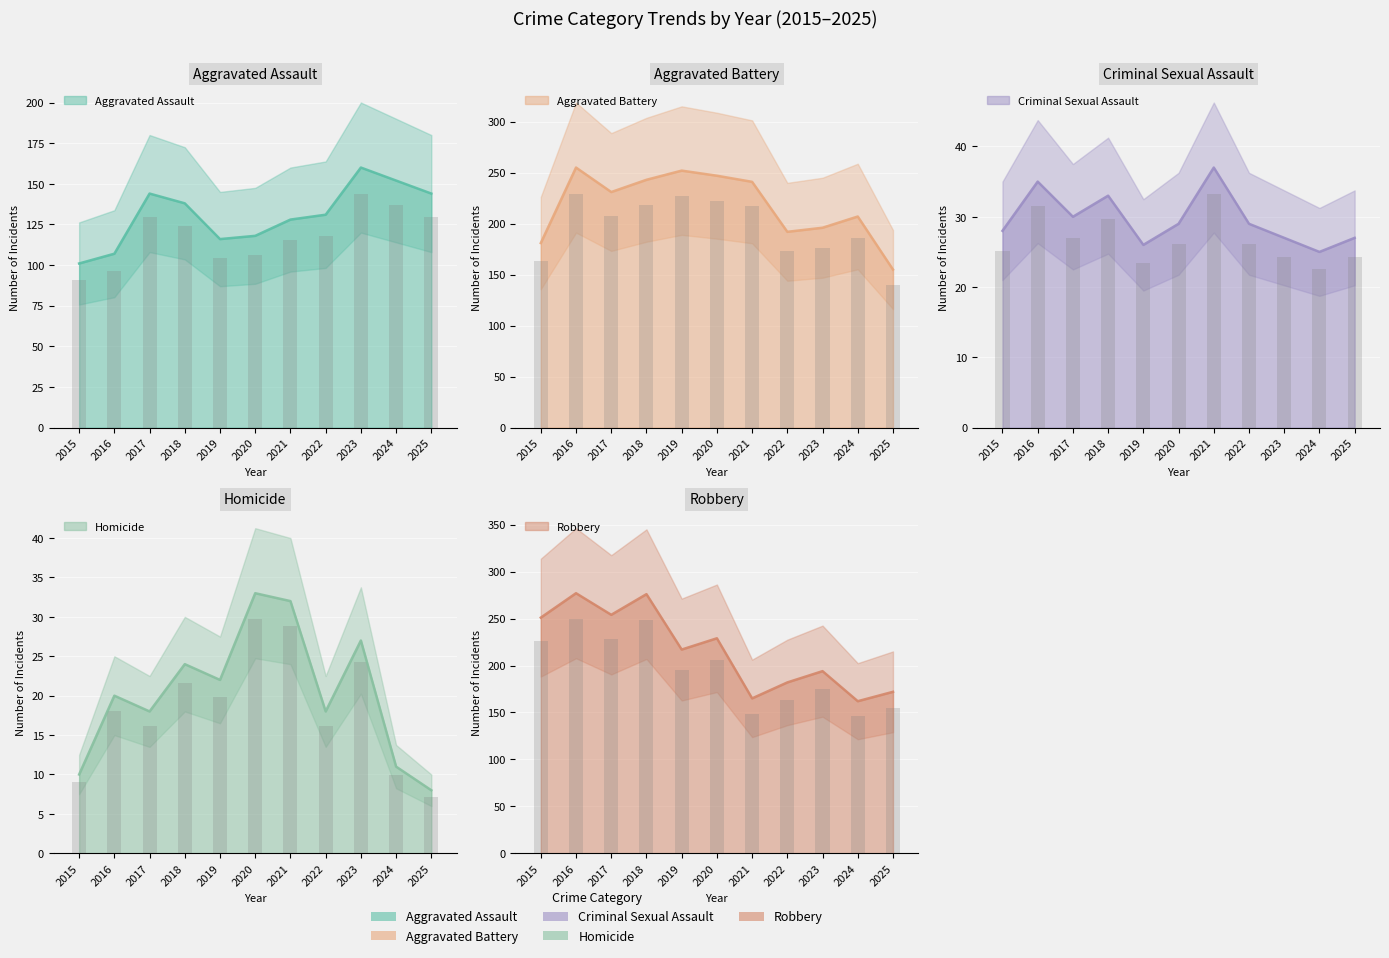

Is the value of Homicide at 2015 greater than the value of Robbery at 2017?

No